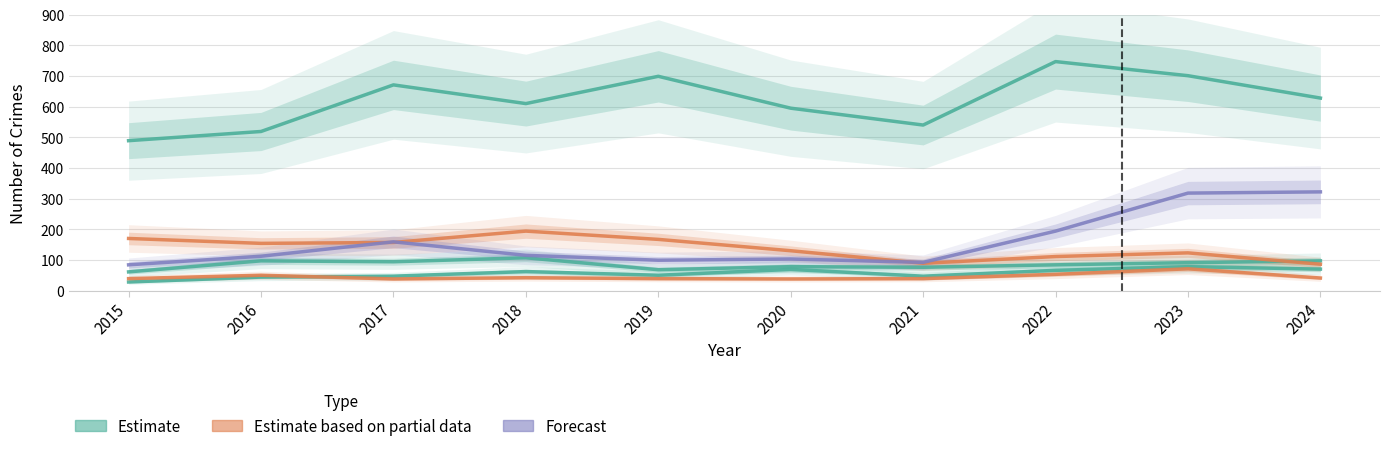

True or false: Burglary and Theft intersect in this chart.

False